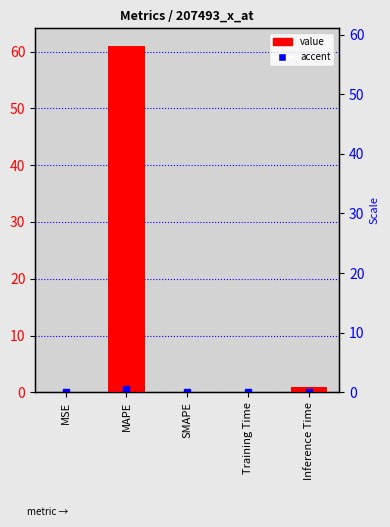

What is the sum of the values at Inference Time and Training Time?

1.0